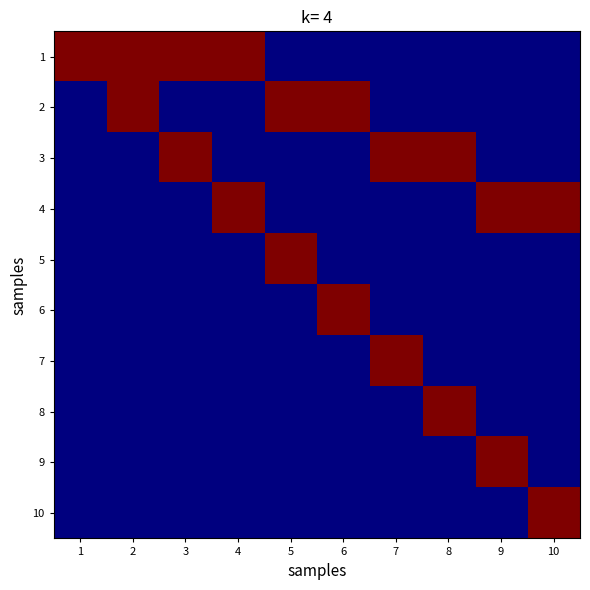

At which category is the sum across all series the highest?

2